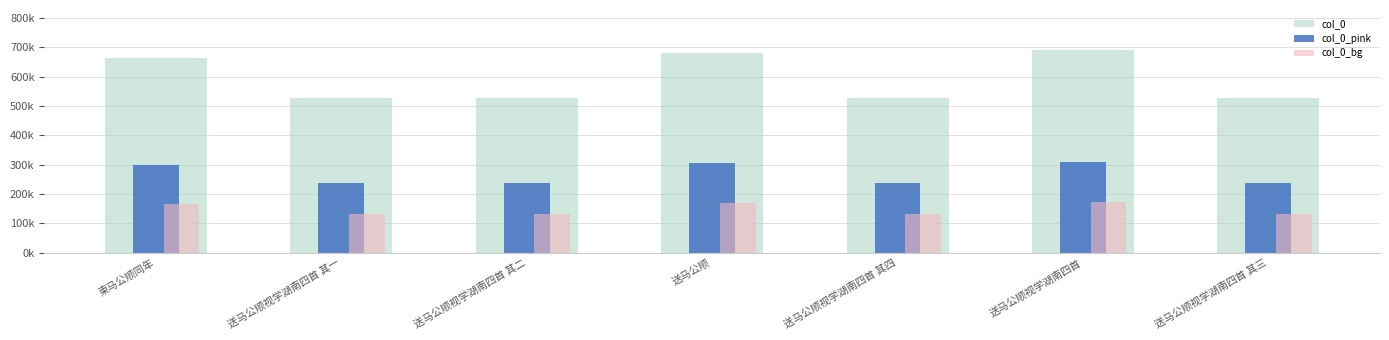

What is the lowest value of the col_0_pink series?

132106.8